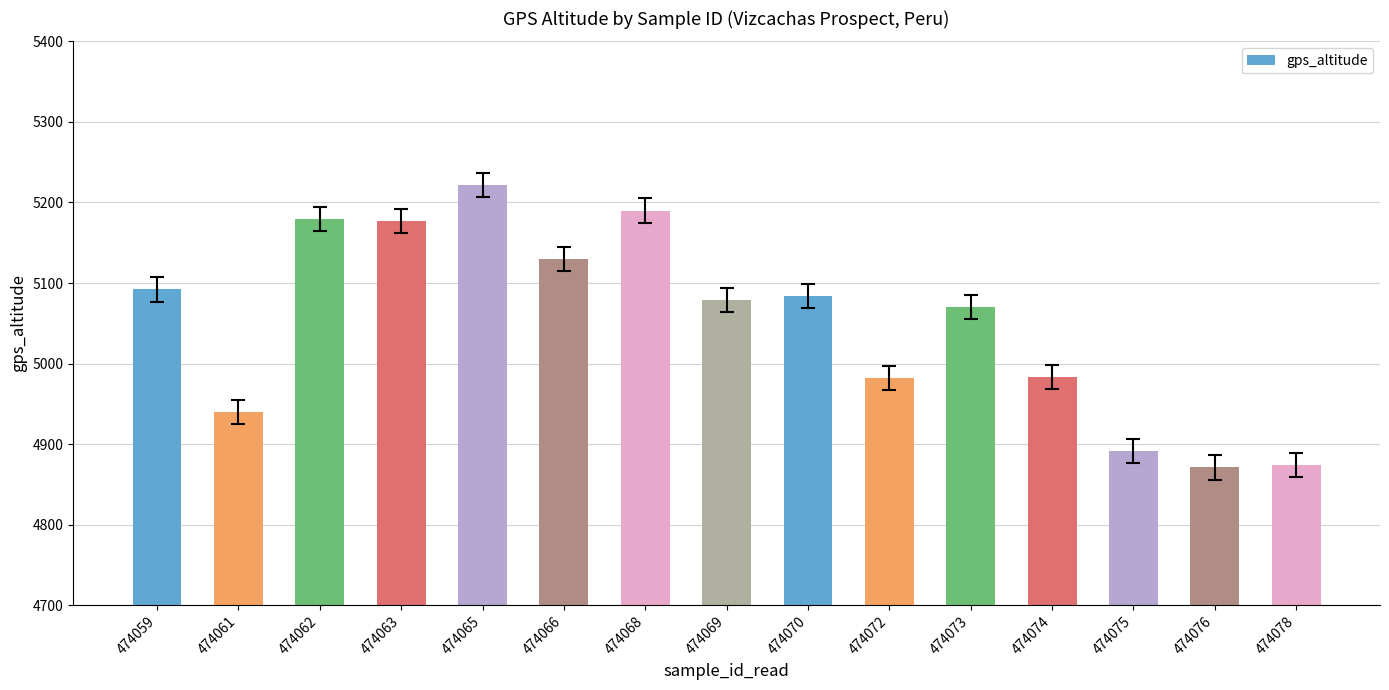

What is the minimum value shown in the chart?

4871